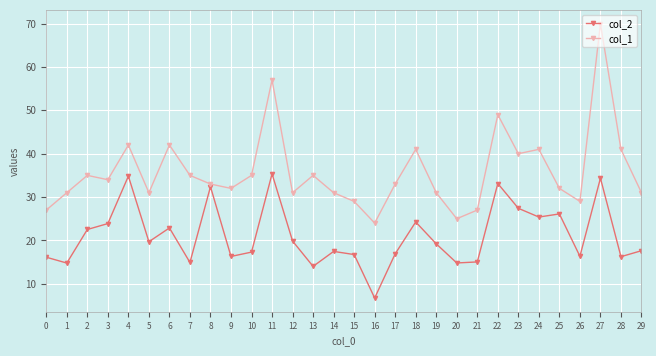

At which category does col_1 reach its first local peak?

2